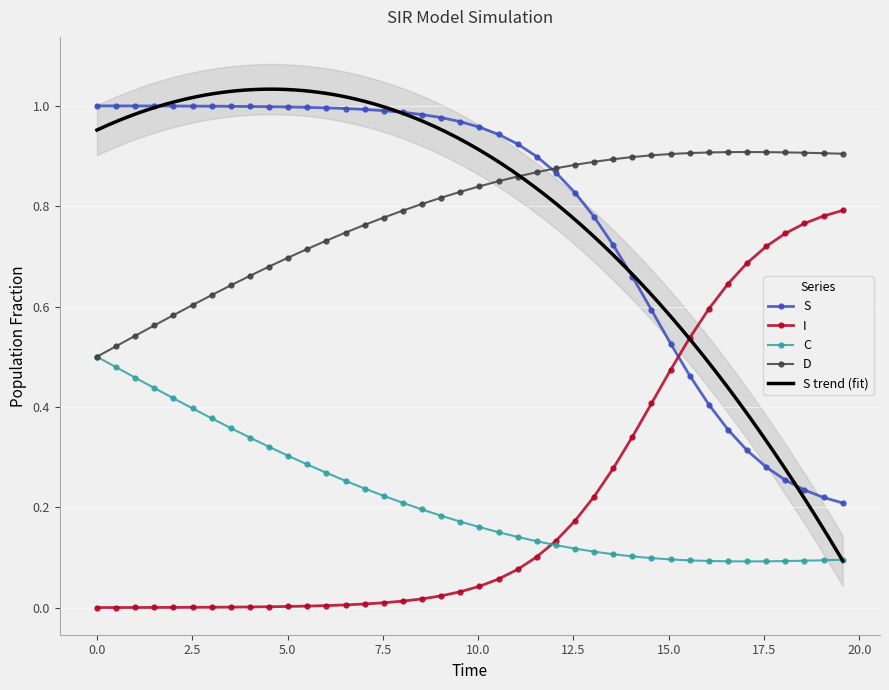

What is the maximum value for C?

0.5